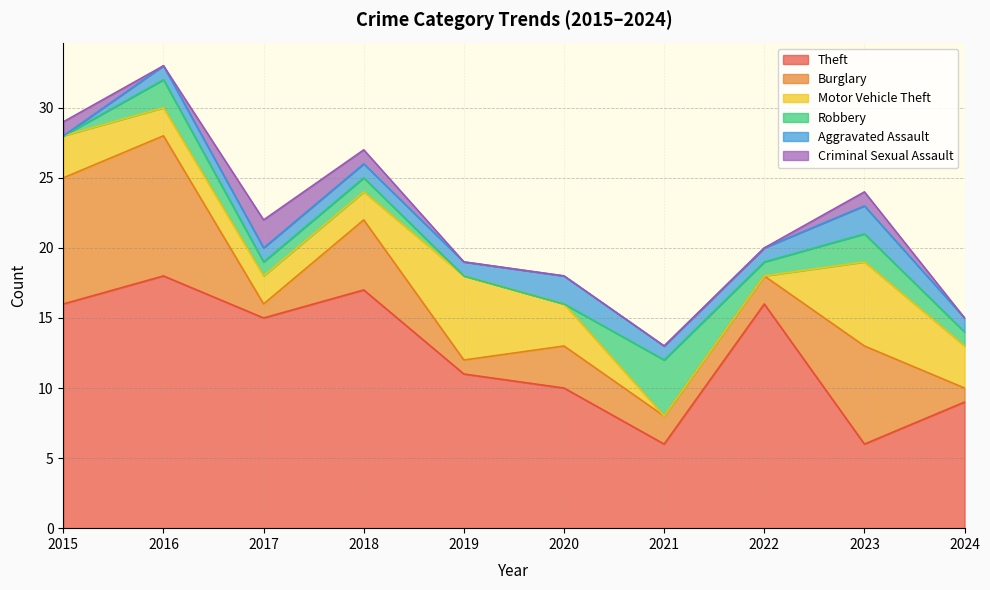

What is the value of the Theft point at the 6th from the left?

10